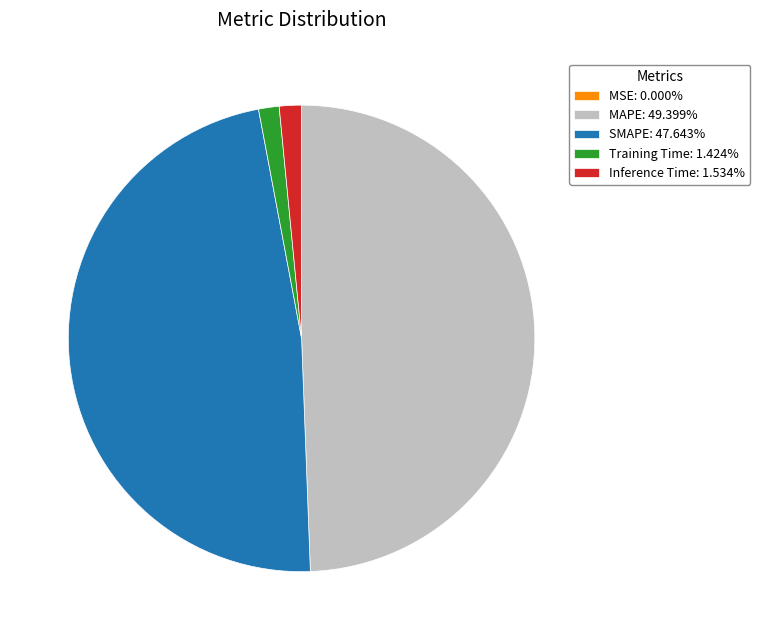

Is Training Time the majority of the pie?

No